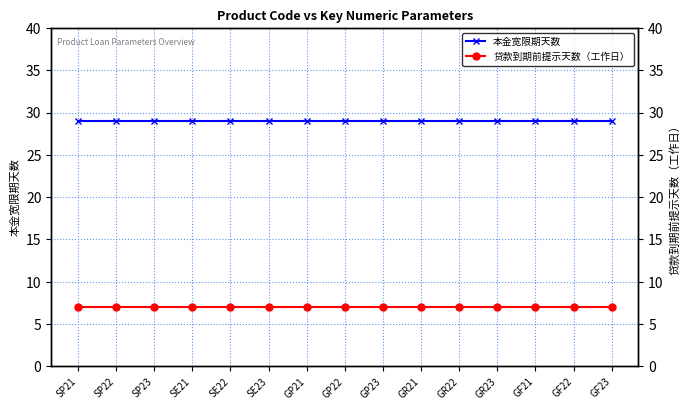

What is the value of the 本金宽限期天数 point at the 8th from the left?

29